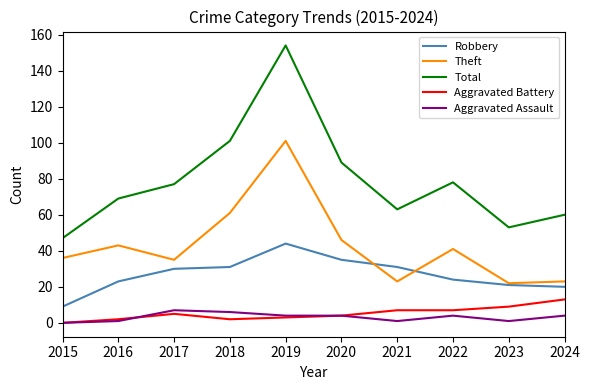

True or false: Total and Theft intersect in this chart.

False